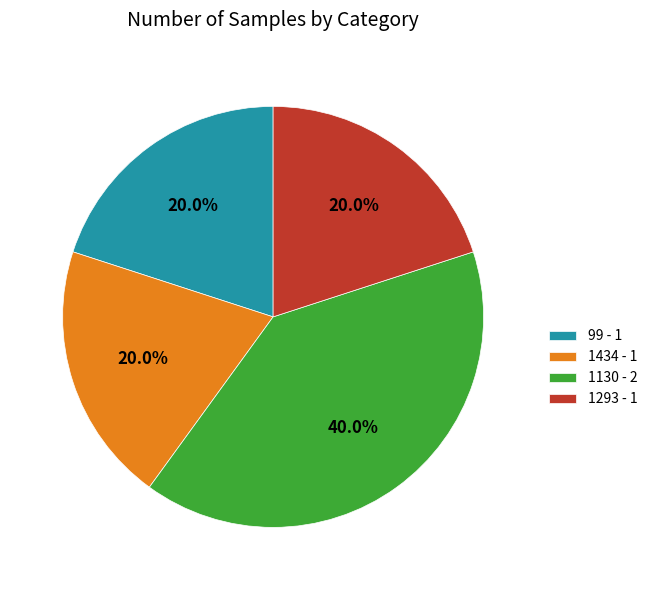

Between 99 - 1 and 1130 - 2, which is larger?

1130 - 2